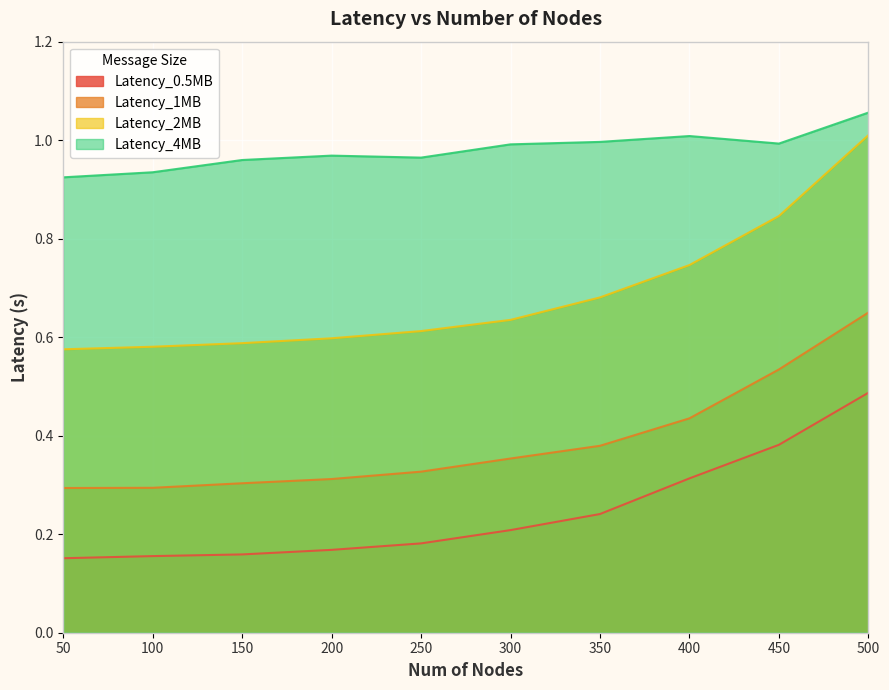

What is the sum of all Latency_2MB values?

6.9